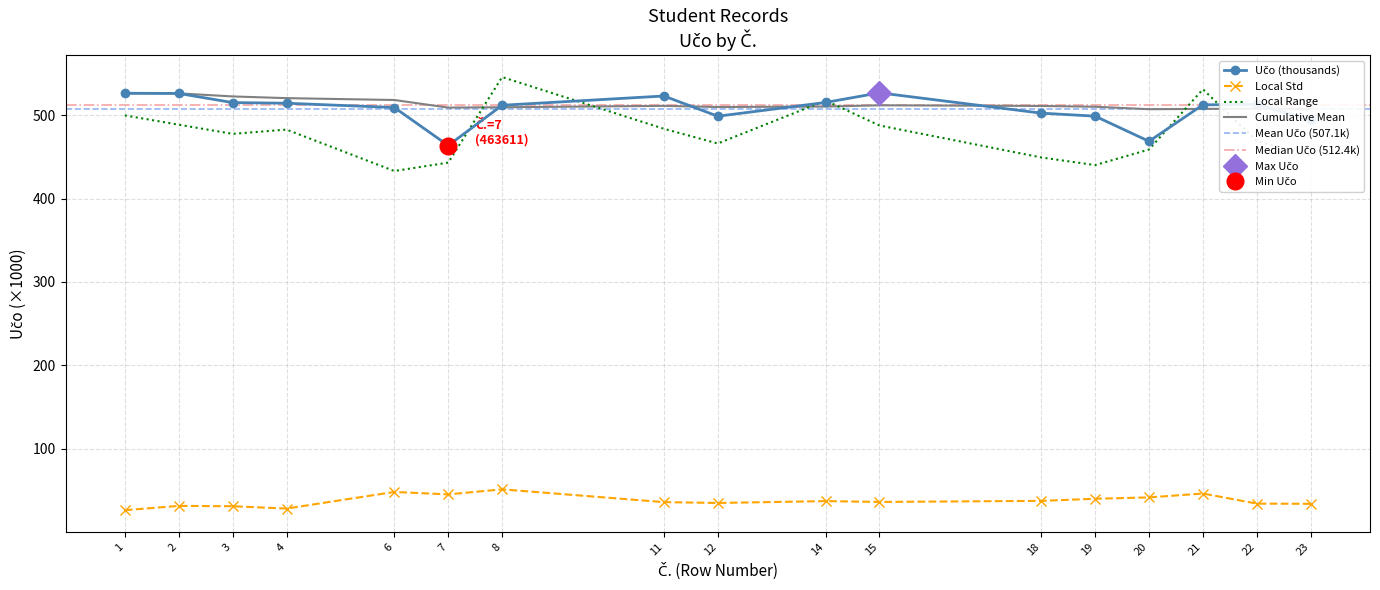

True or false: Local Std and Local Range intersect in this chart.

False